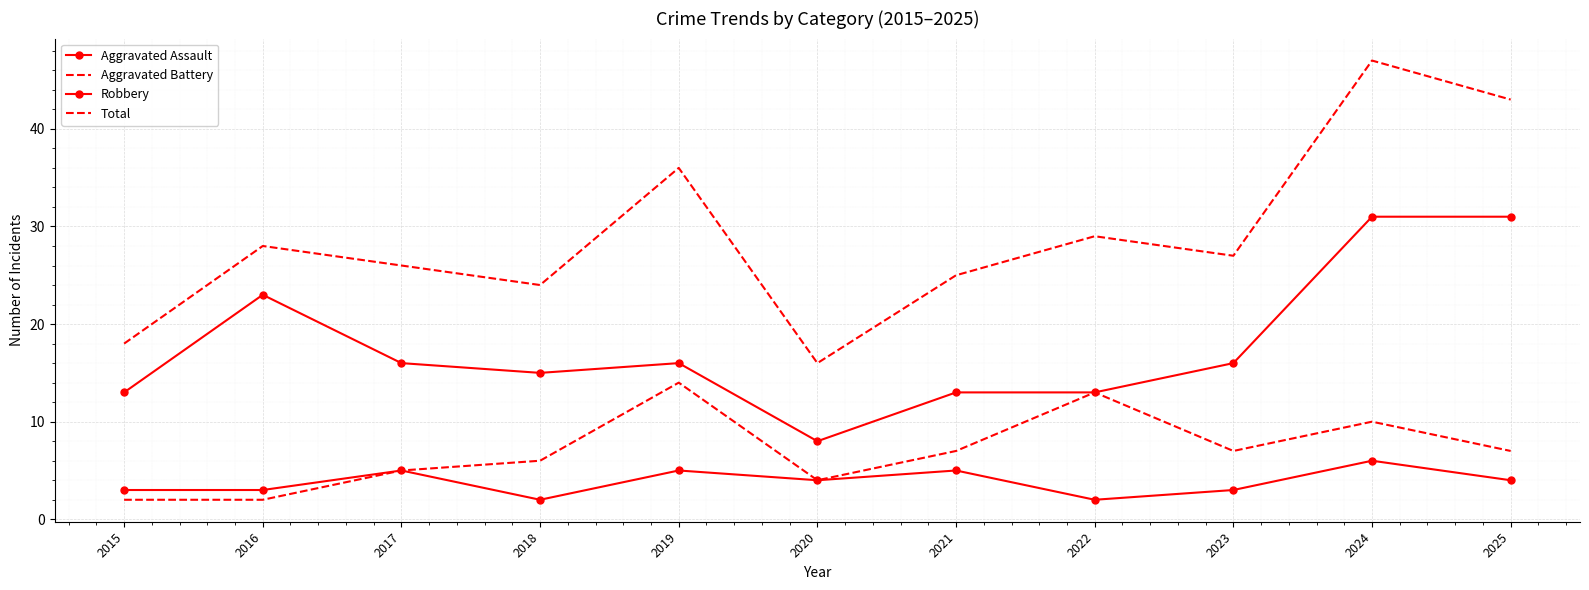

What is the approximate value of Robbery at 2024, to the nearest 10?

30